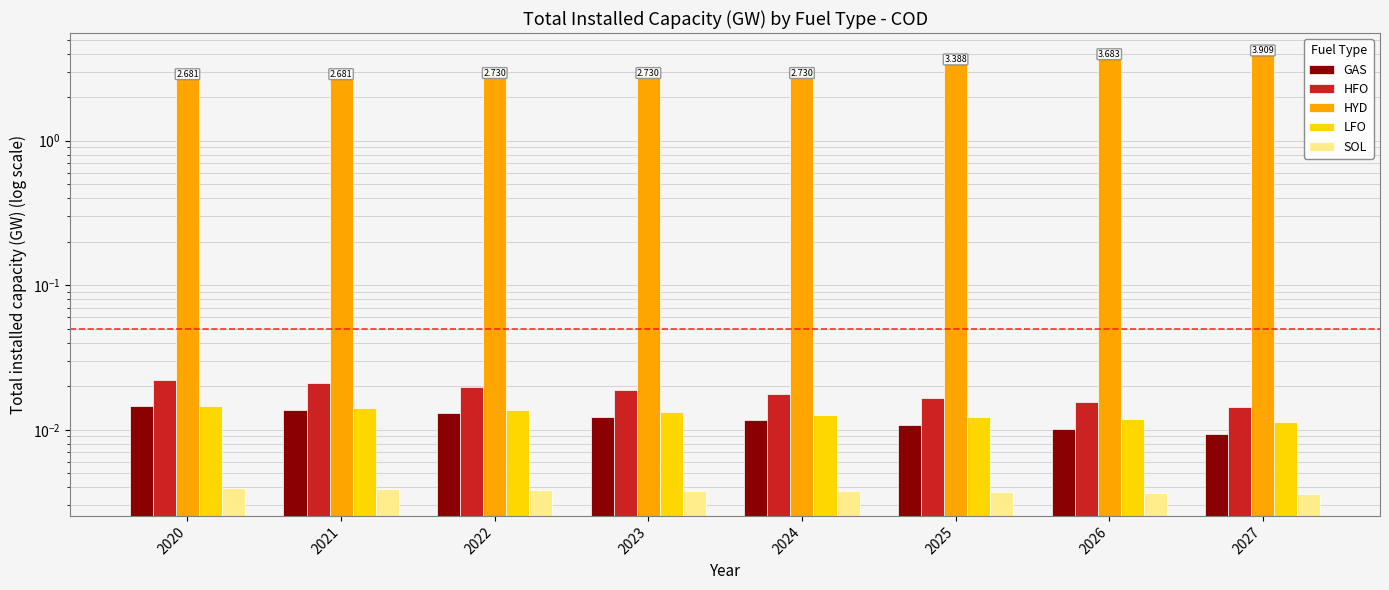

What is the sum of all GAS values?

0.1